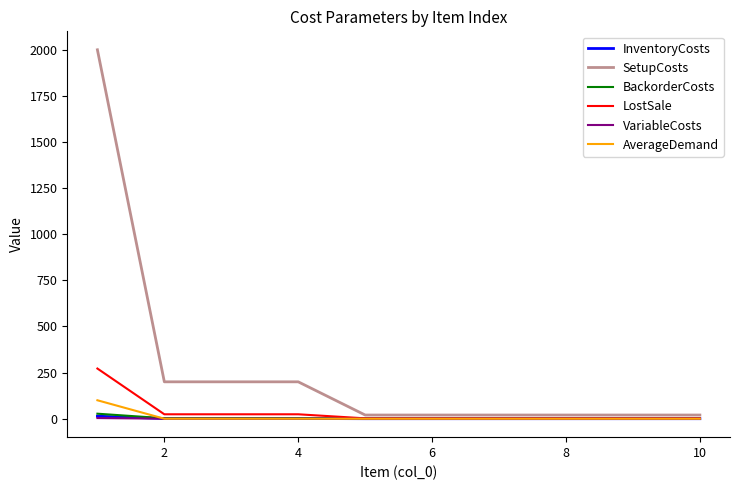

Which series has the largest total across all categories?

SetupCosts